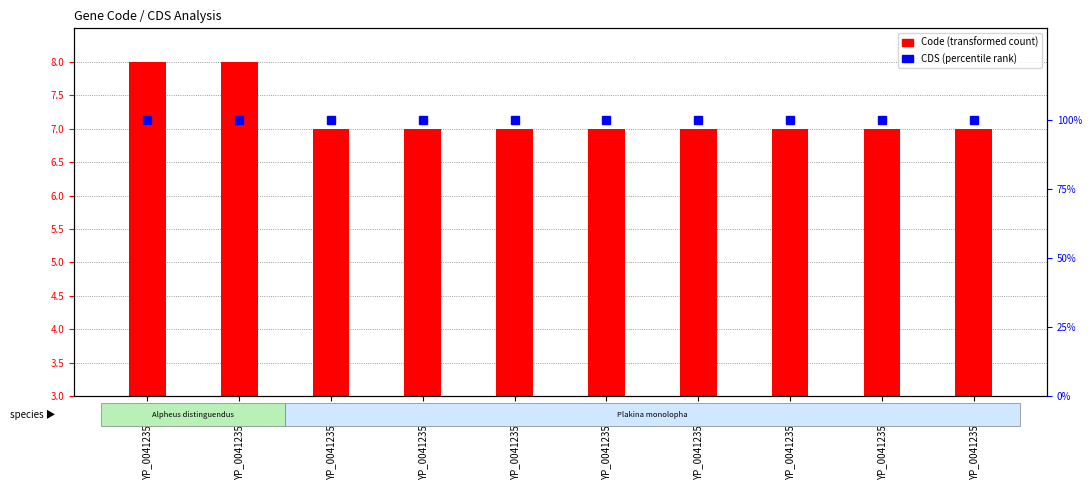

What is the difference between the maximum and second lowest values in the Code (transformed count) series?

1